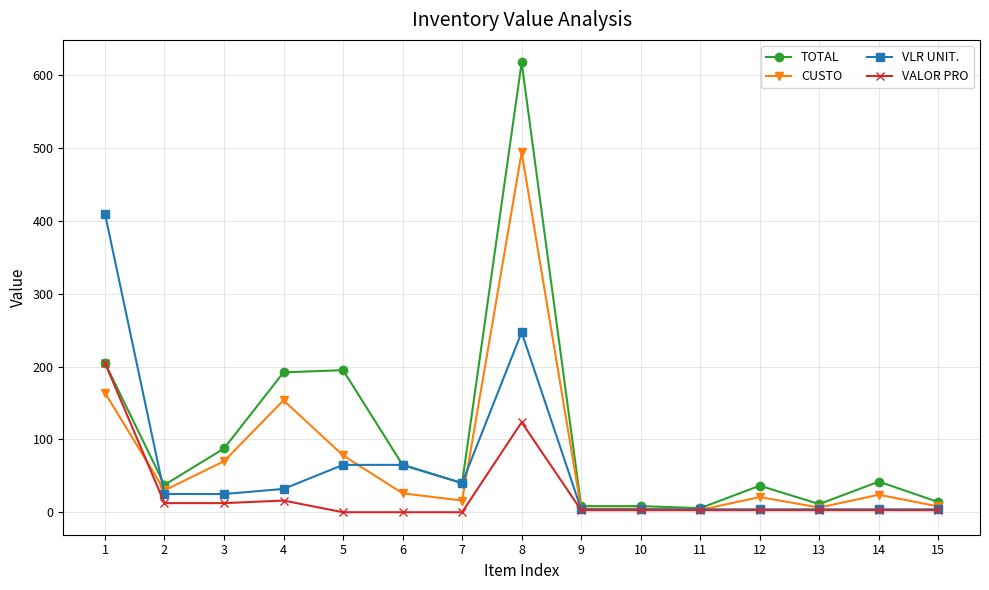

How many data points does each series have?

15